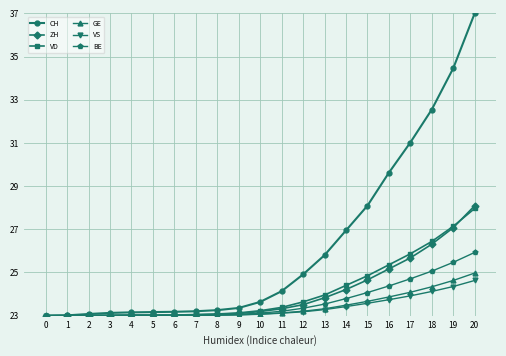

What is the average value of the VD series?

24.1